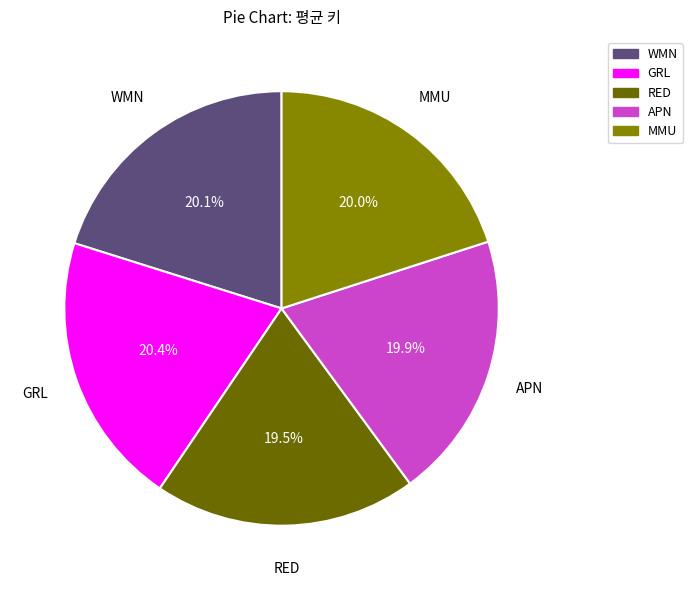

Does WMN account for over 50% of the chart?

No